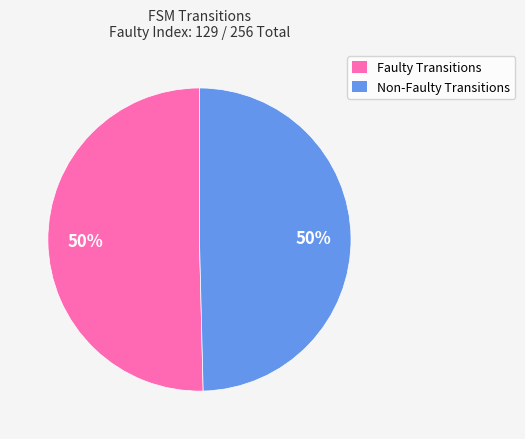

Count the number of slices in the pie.

2